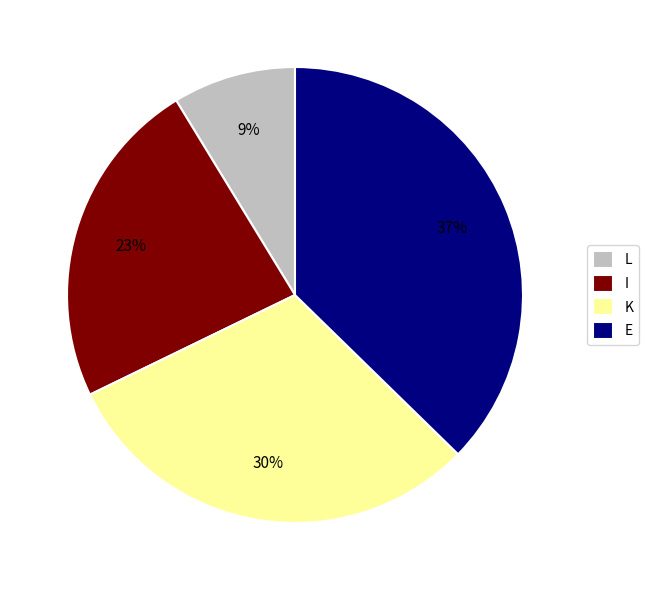

The K slice represents 30% of the pie. True or false?

True